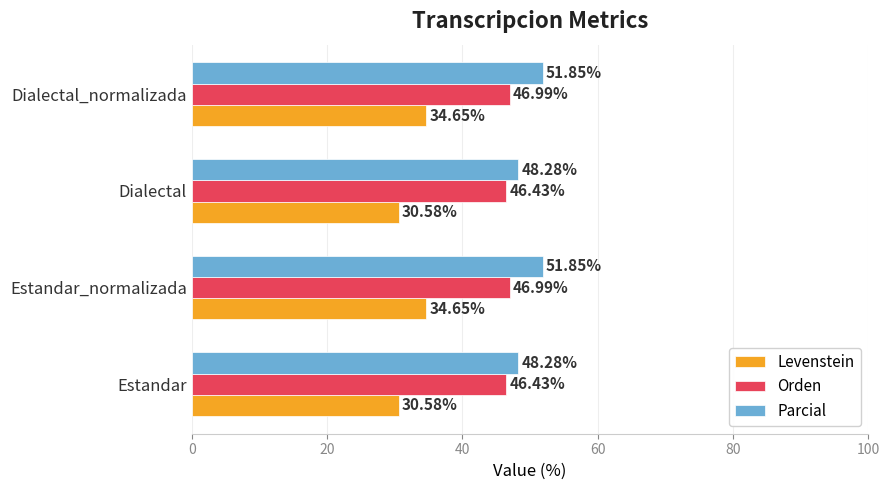

What is the sum of all Orden values?

186.8